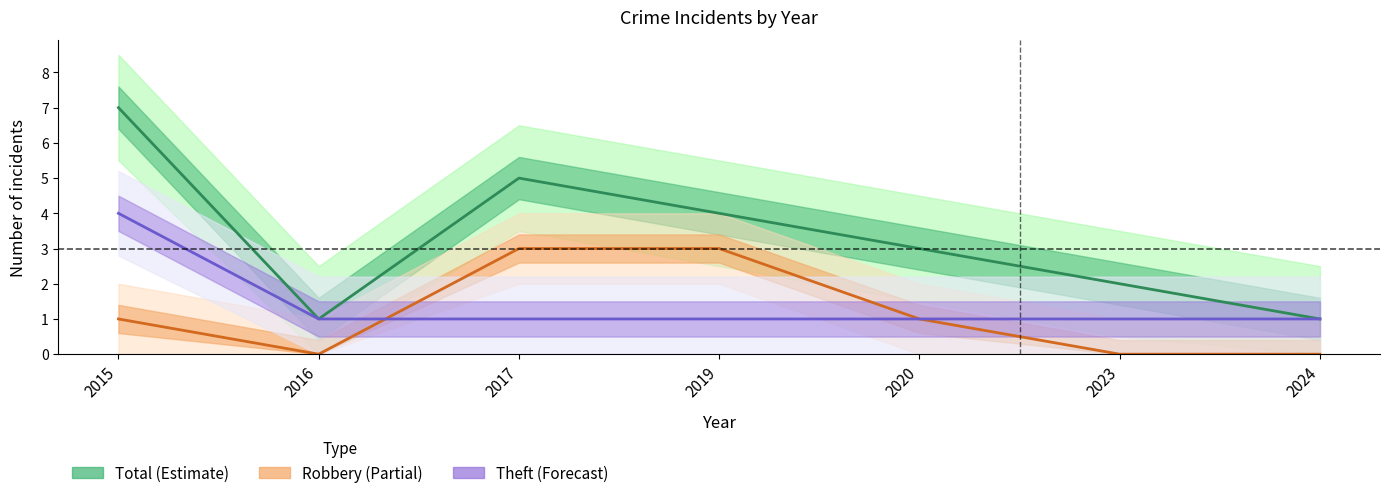

Which category has the highest value in the Theft (Forecast) series?

2015